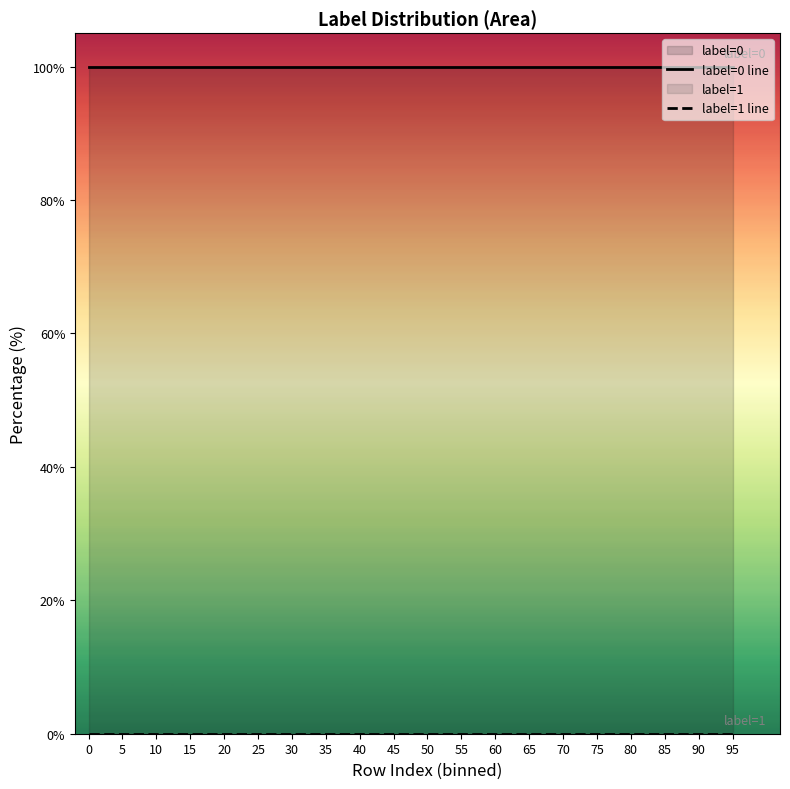

Count the number of data series in this chart.

2